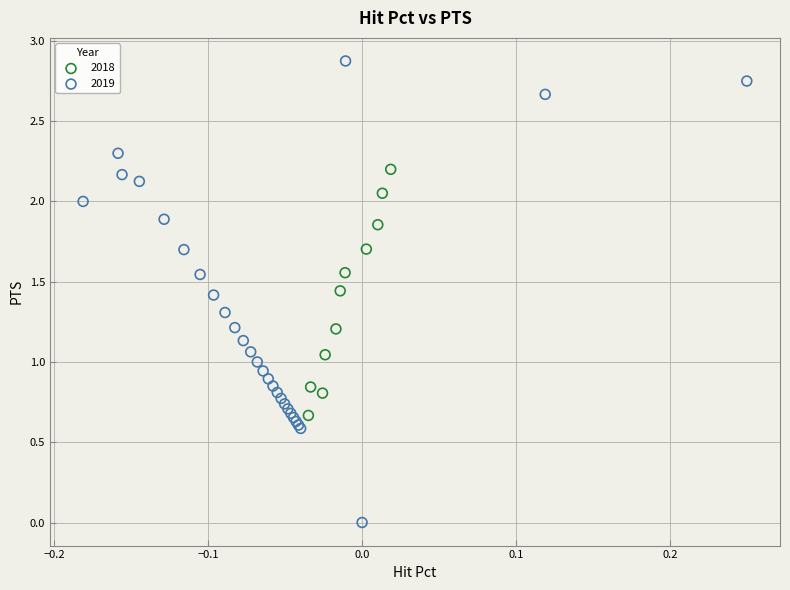

Which series contains the lowest Y value?

2019